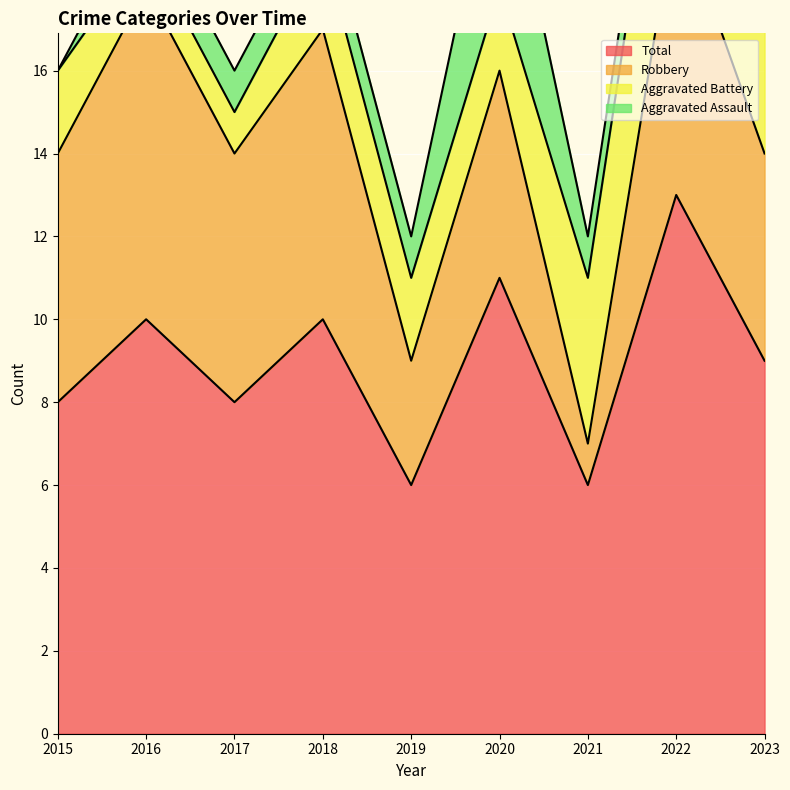

How many values in the Aggravated Battery series exceed 2?

3